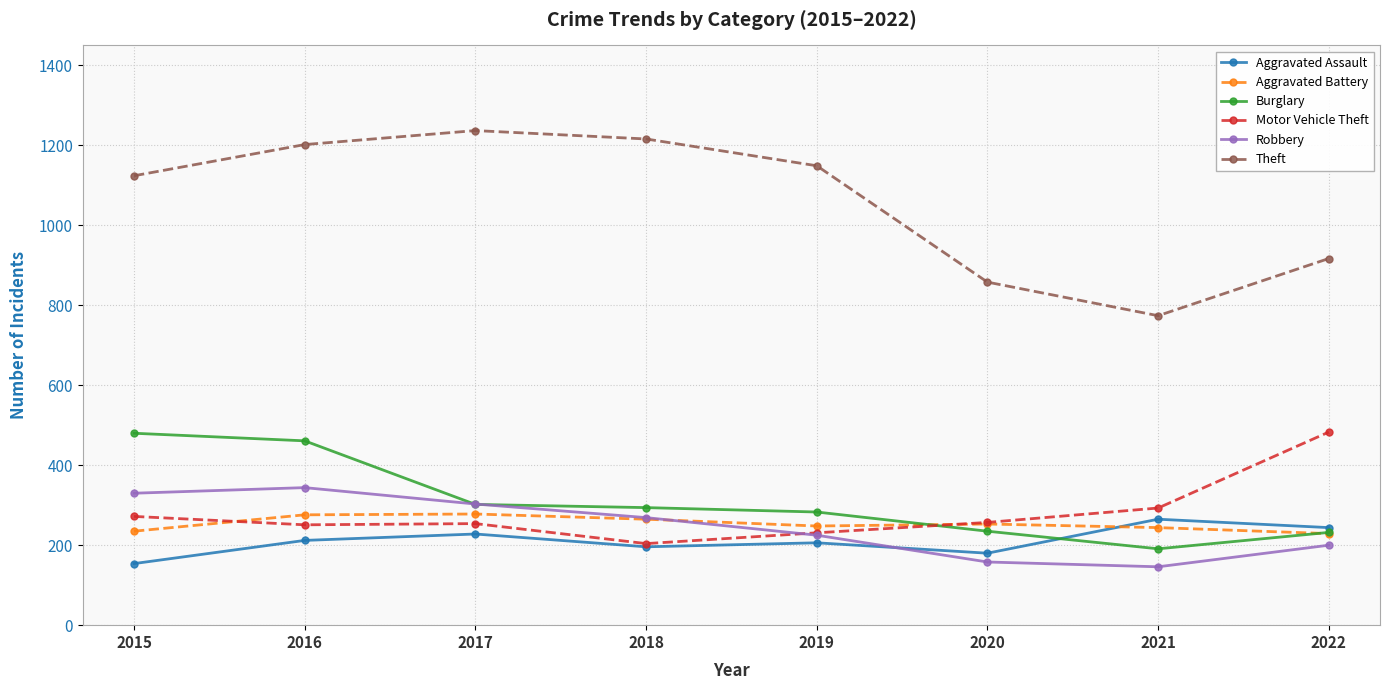

What is the maximum value shown in the chart?

1237